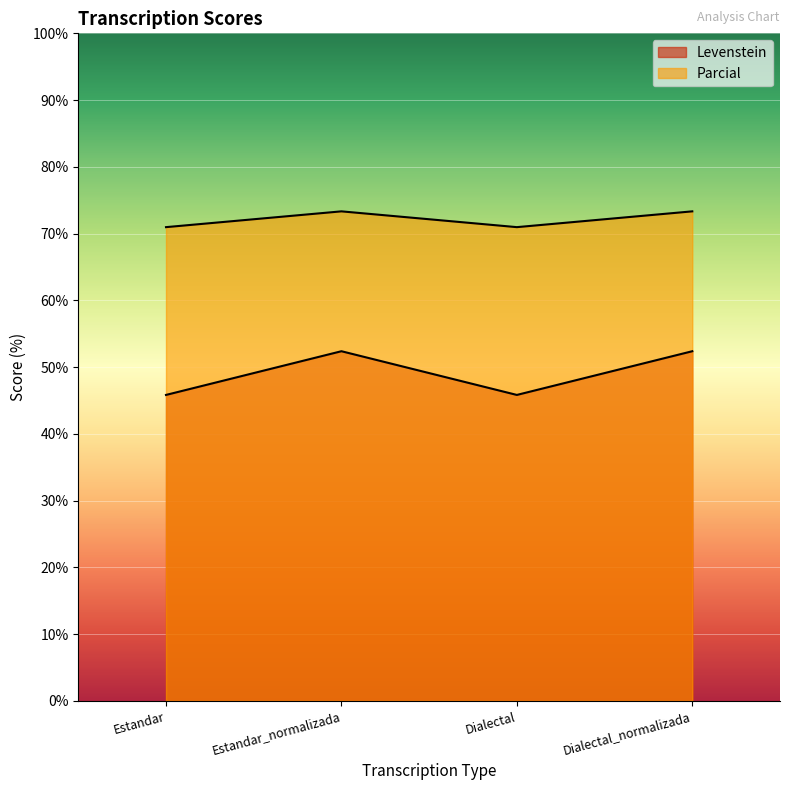

What is the difference between the second highest and minimum values in the Levenstein series?

6.5